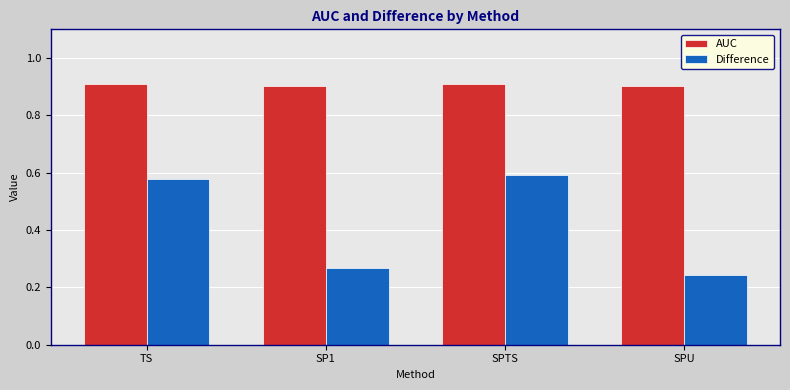

Which series has the widest spread of values?

Difference